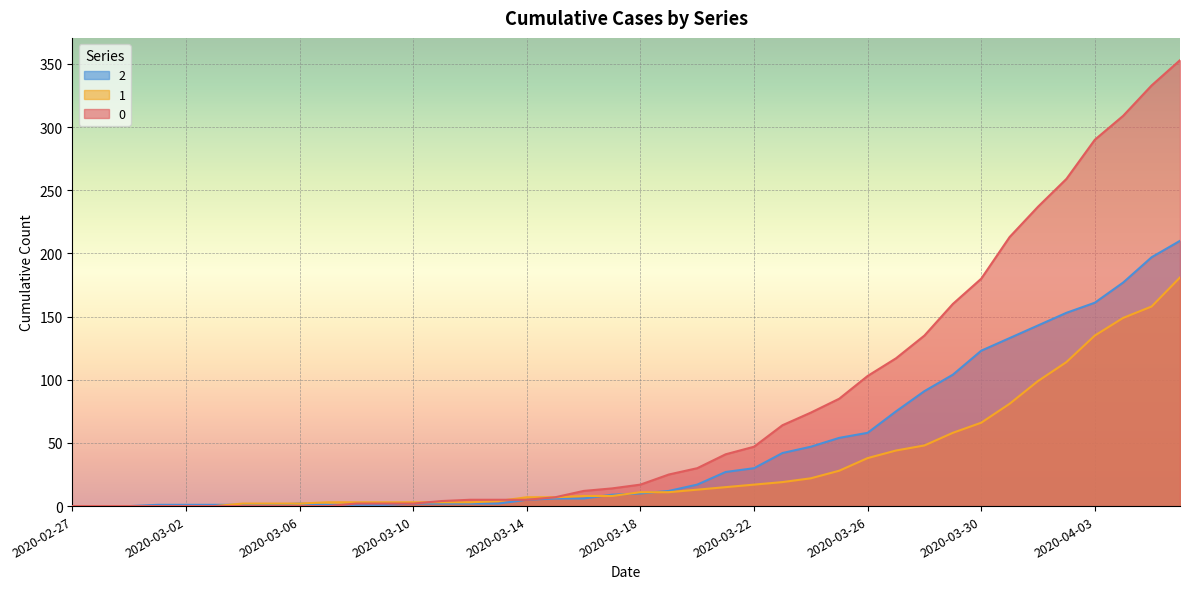

The value of 2 at 2020-03-22 is 8. True or false?

False